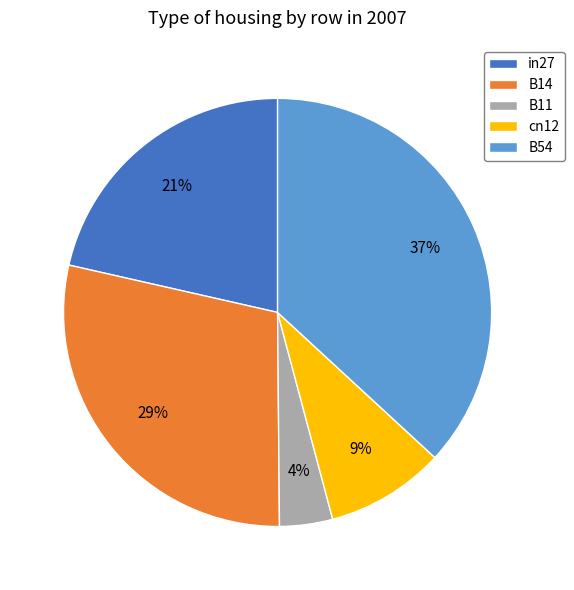

Is the sum of cn12 and in27 greater than half?

No